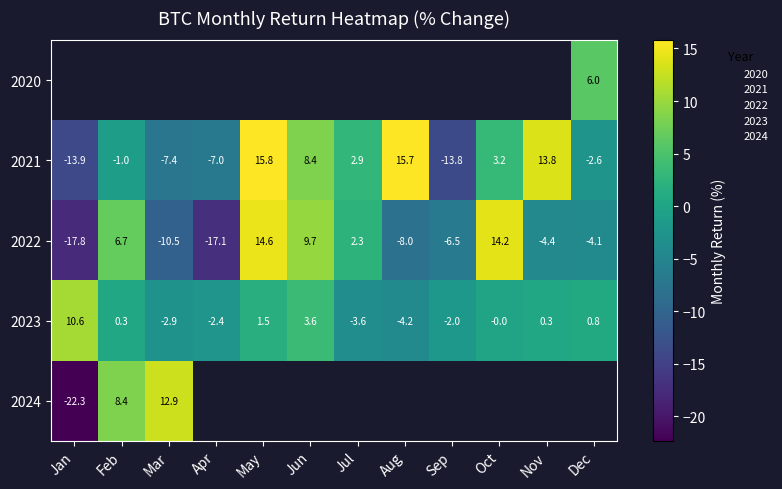

Rank the categories by 2022 value from lowest to highest.

Jan, Apr, Mar, Aug, Sep, Nov, Dec, Jul, Feb, Jun, Oct, May